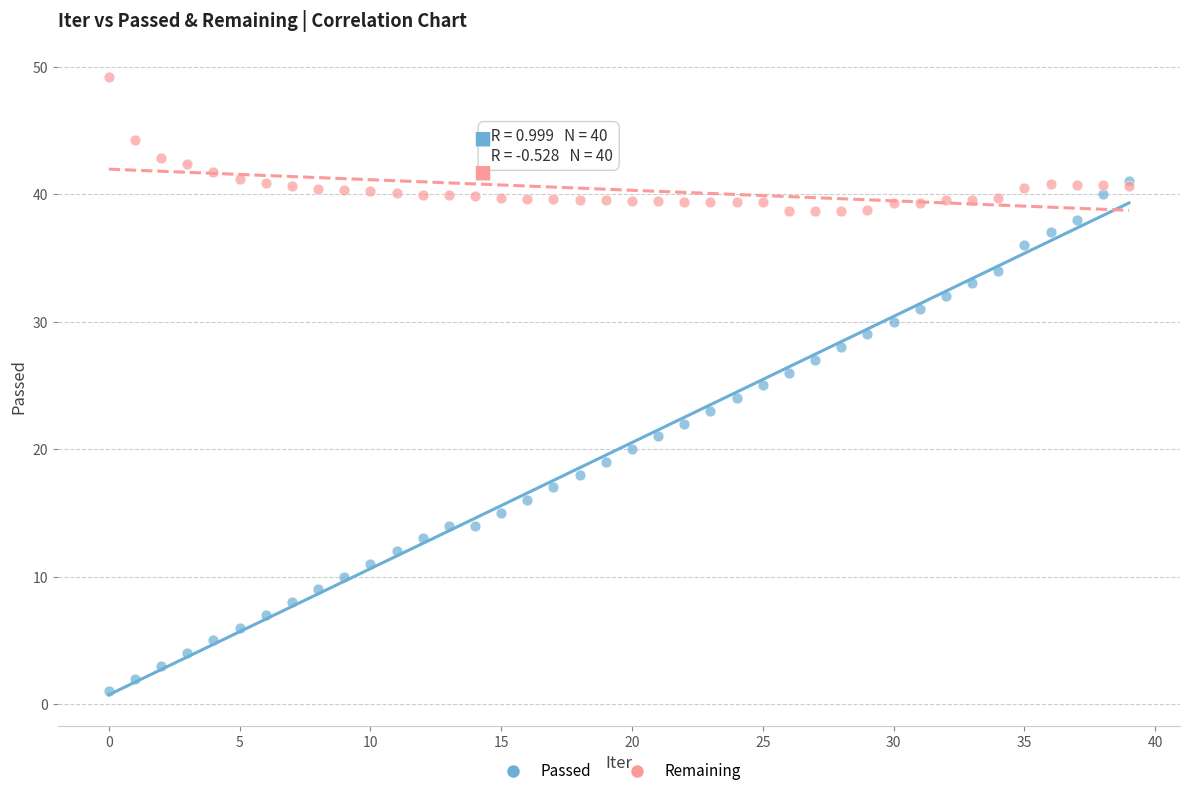

Which series contains the highest Y value?

Remaining